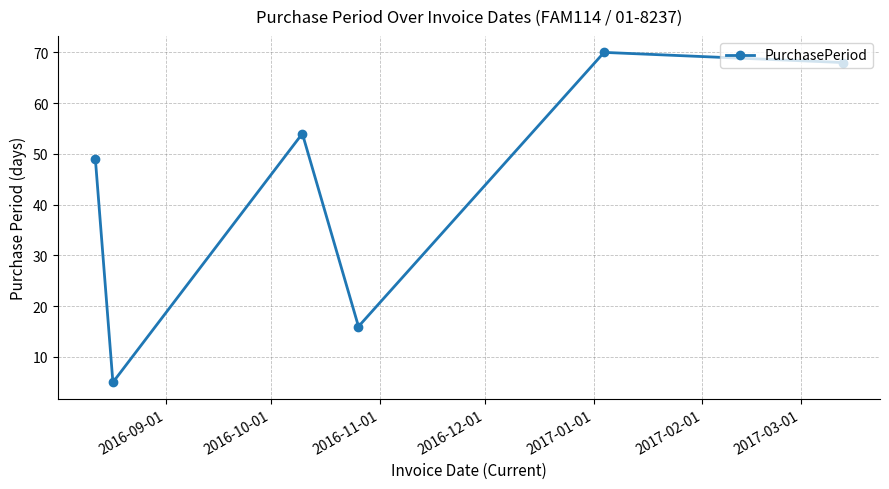

How many interior local valleys (lower than both neighbors) does the data have?

2